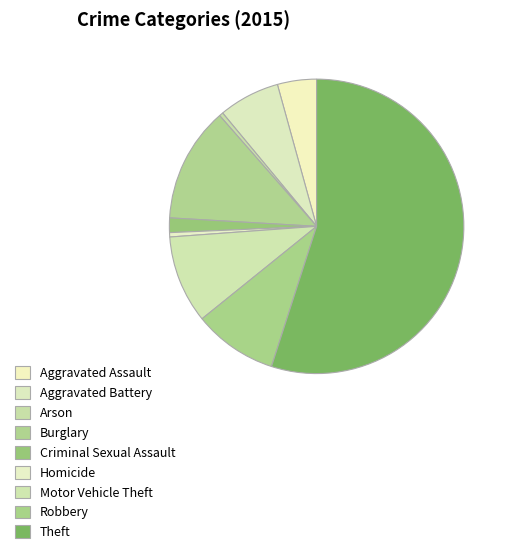

Is Aggravated Assault the majority of the pie?

No